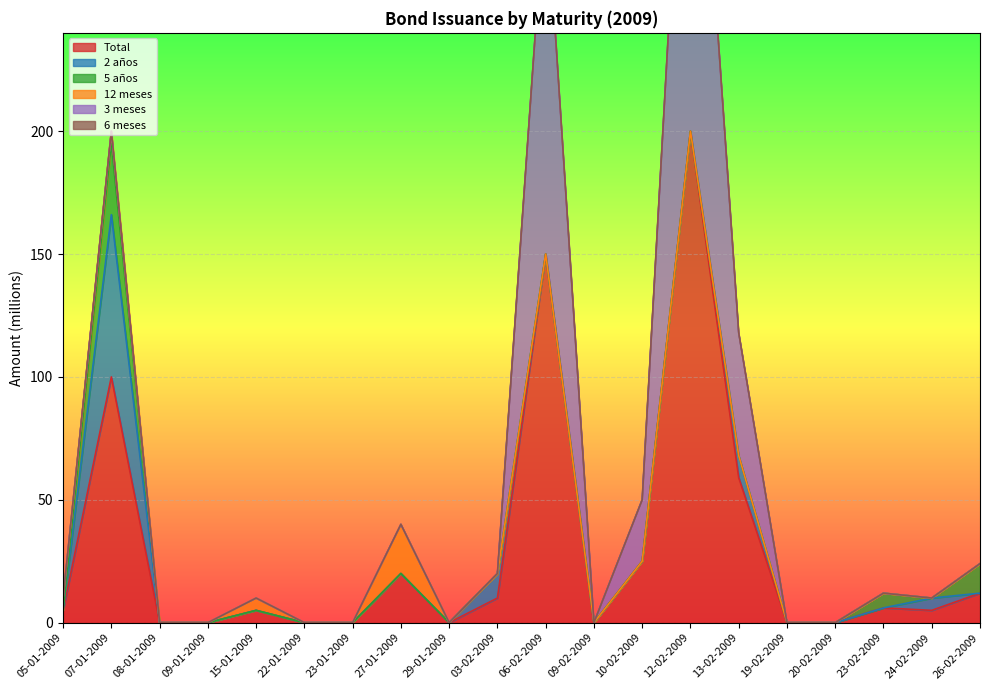

Where do 5 años and 2 años first cross each other?

23-02-2009 and 24-02-2009